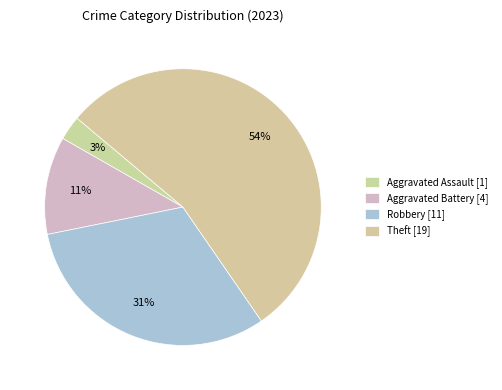

Which category accounts for the majority?

Theft